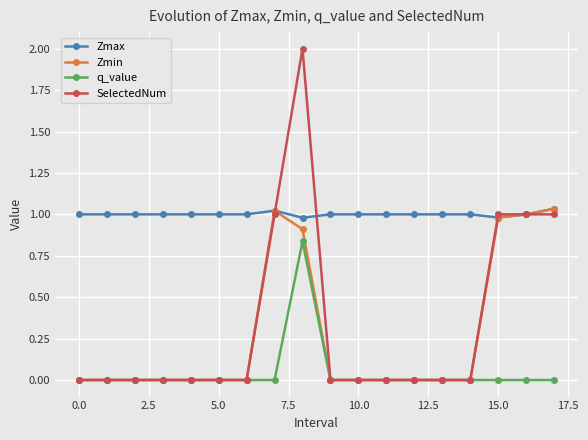

Which series has the largest total across all categories?

Zmax